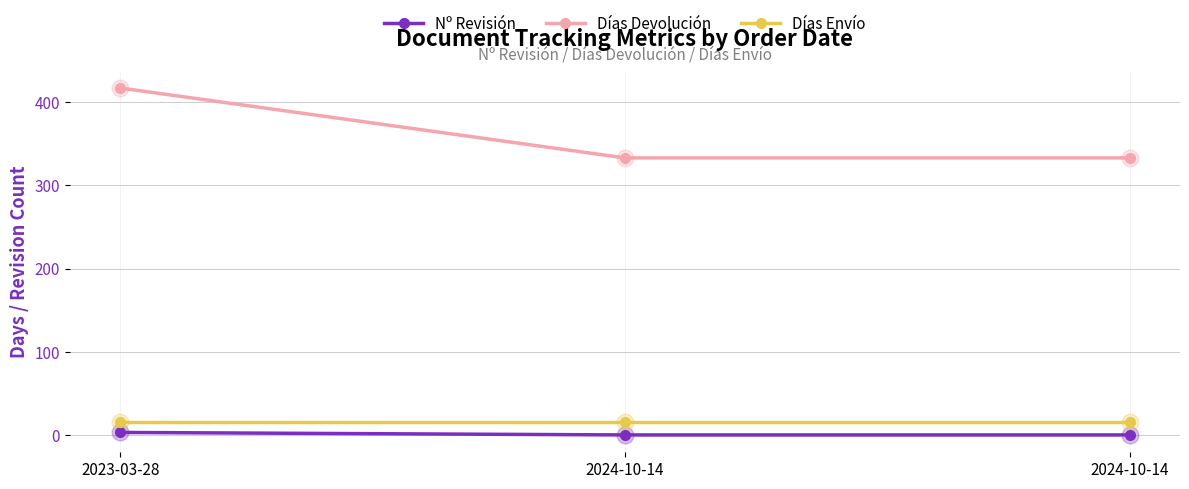

How many series are shown in this chart?

3